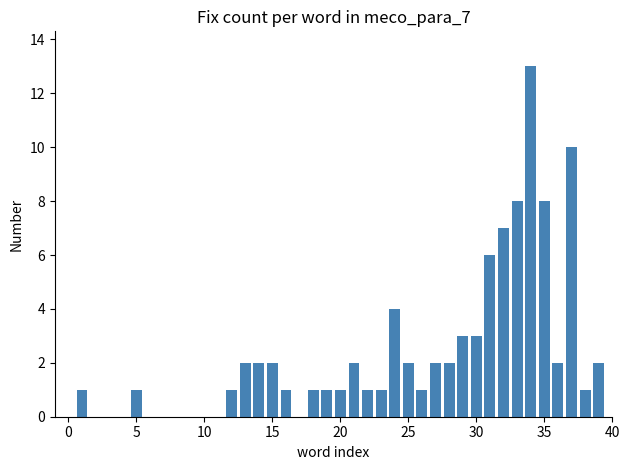

What is the greatest value displayed?

13